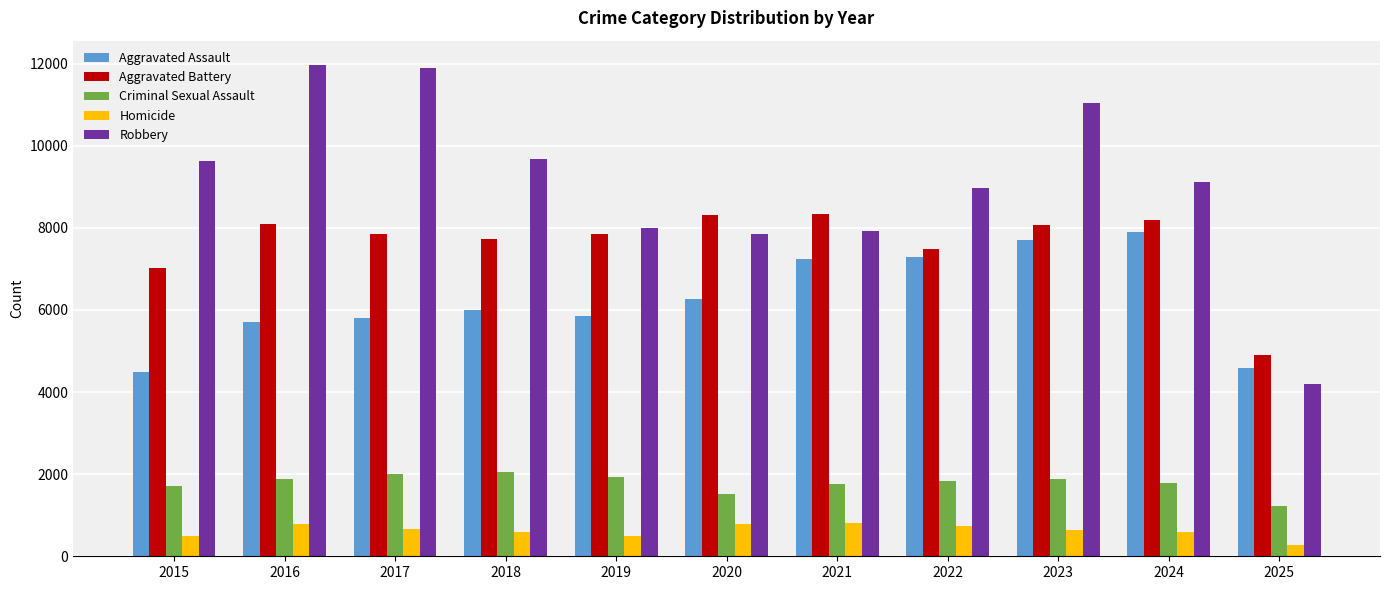

What is the value of the Aggravated Battery bar at the 2nd from the left?

8085